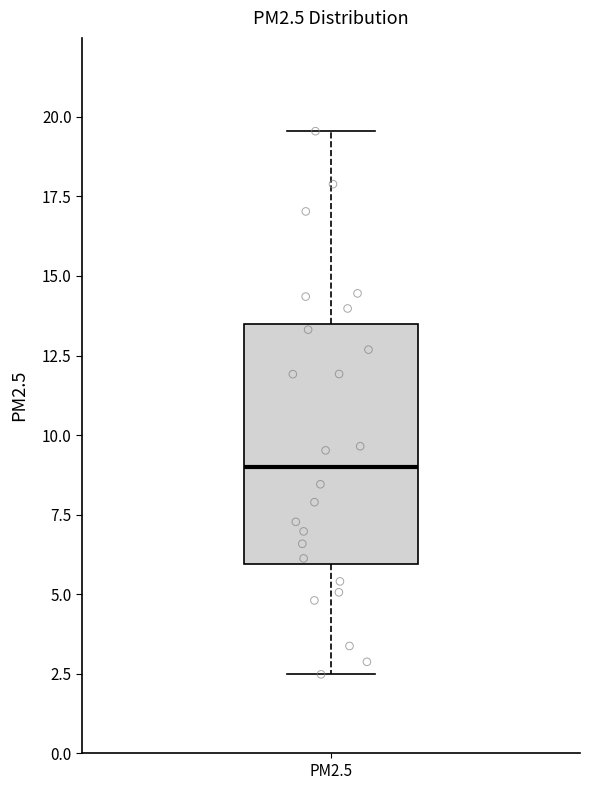

Transcribe this box plot: give where the median line is, the range the box spans, and where the two whiskers end, as read against the y-axis. The values are not printed on the chart, so give them approximately, as read against the axis.

median 9.0, box 6.0 to 13.5, whiskers 2.5 to 19.5